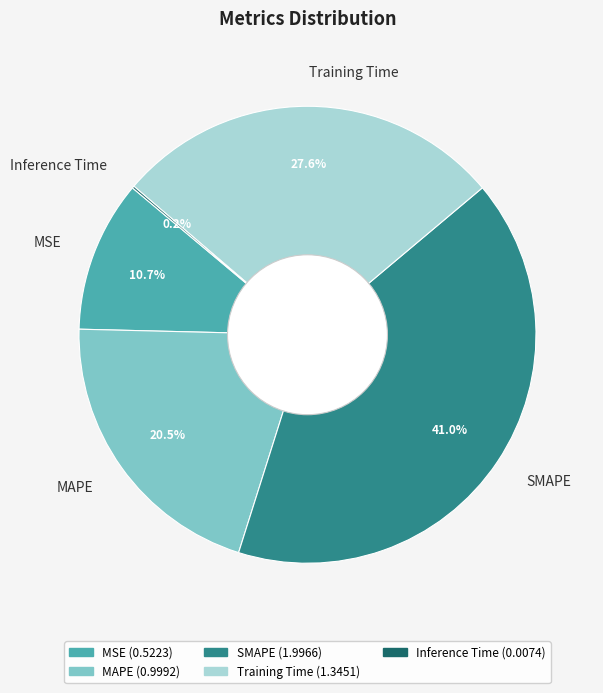

What percentage is the SMAPE slice, to the nearest percent?

41%